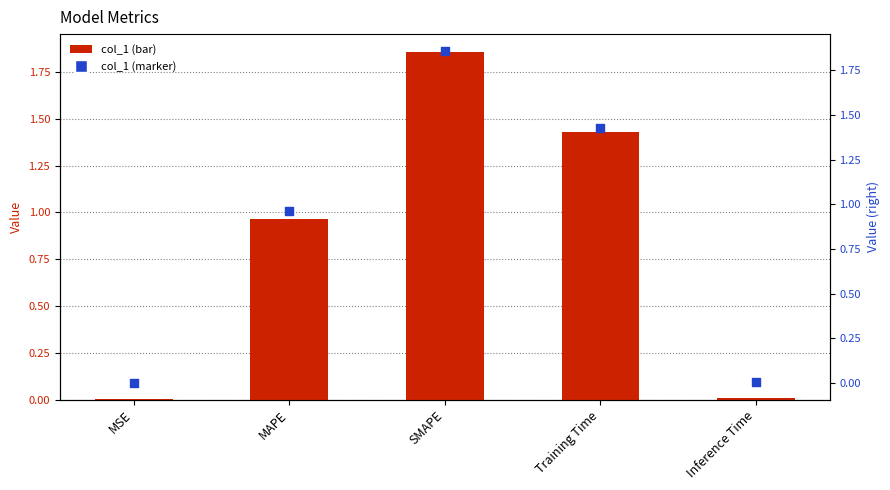

Which series has the largest total across all categories?

col_1